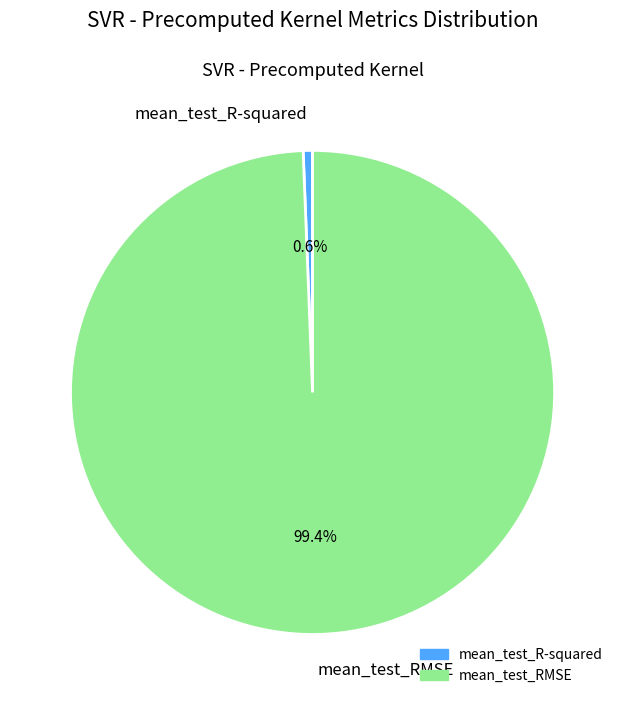

Which category has the smallest portion of the pie?

mean_test_R-squared